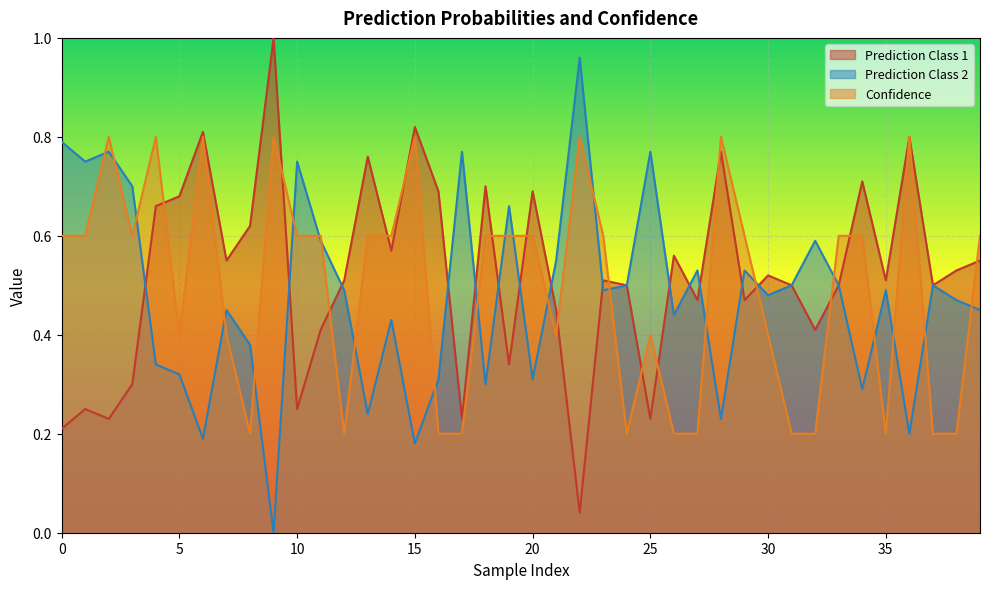

Count the Confidence values in the range 0 to 1.

40